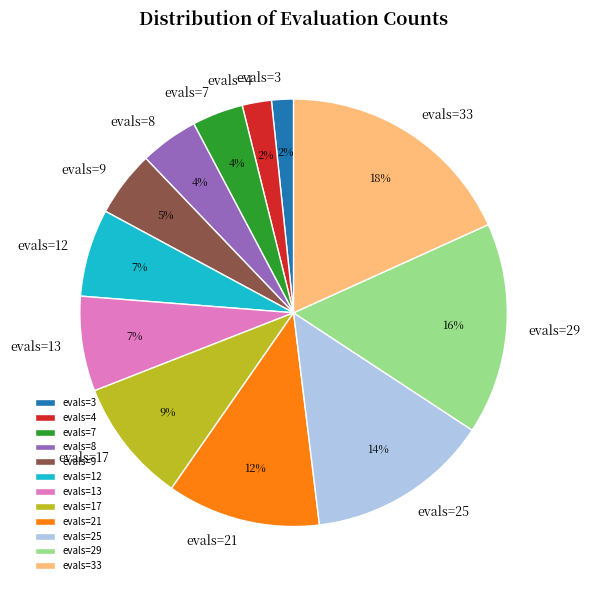

To the nearest percent, what is the combined percentage of evals=13 and evals=33?

25%